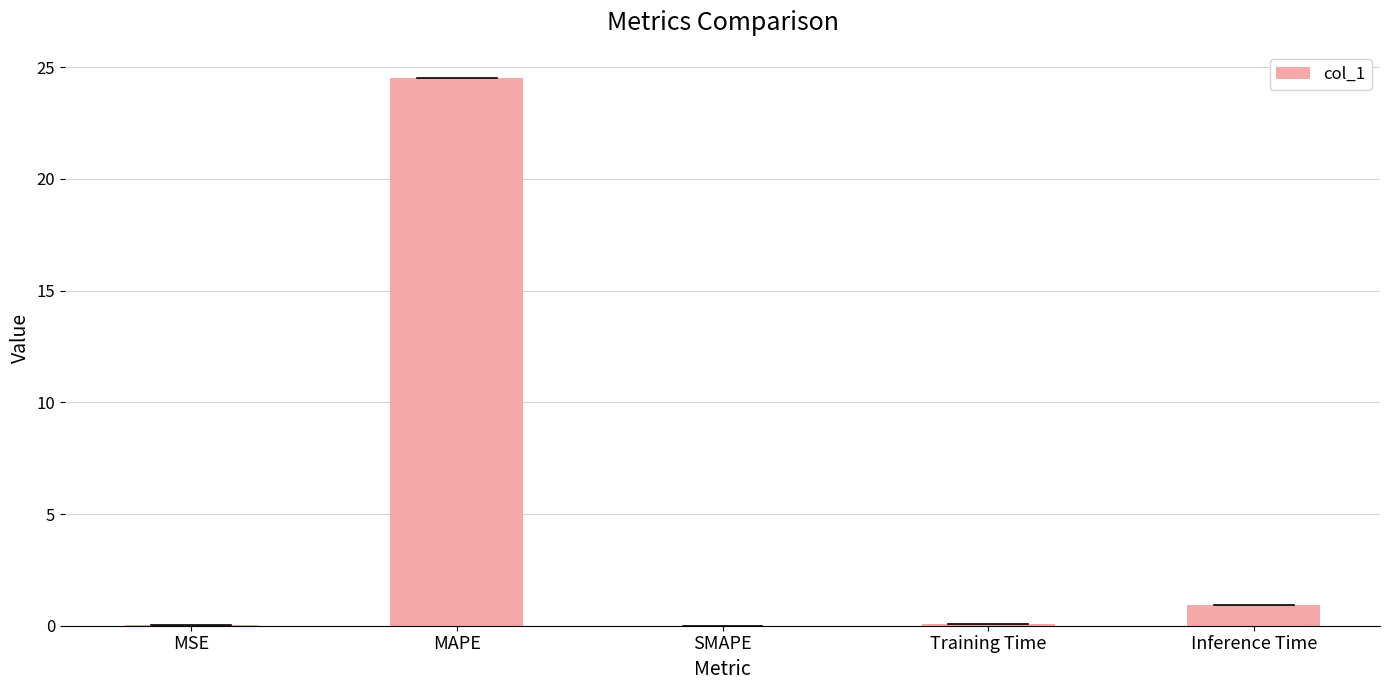

At which category does the chart reach its peak across all series?

MAPE